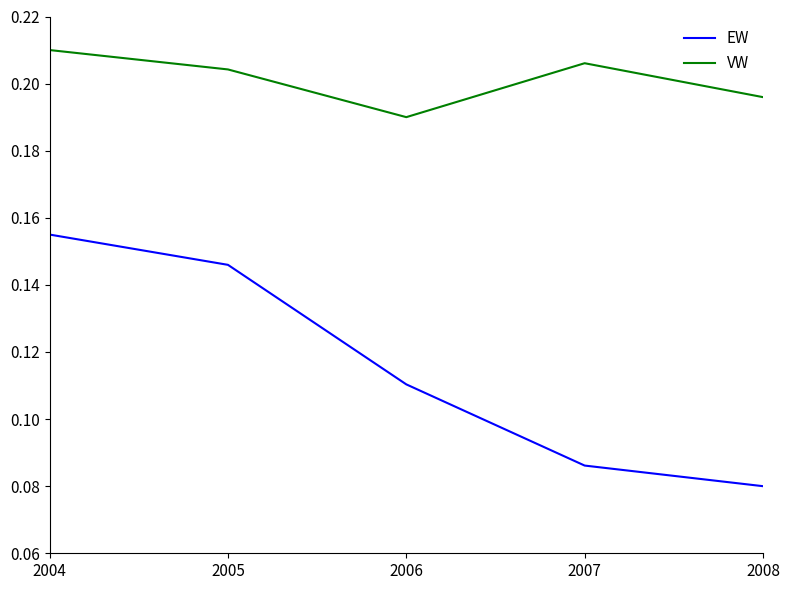

Between 2004 and 2006, which series saw the biggest shift?

EW